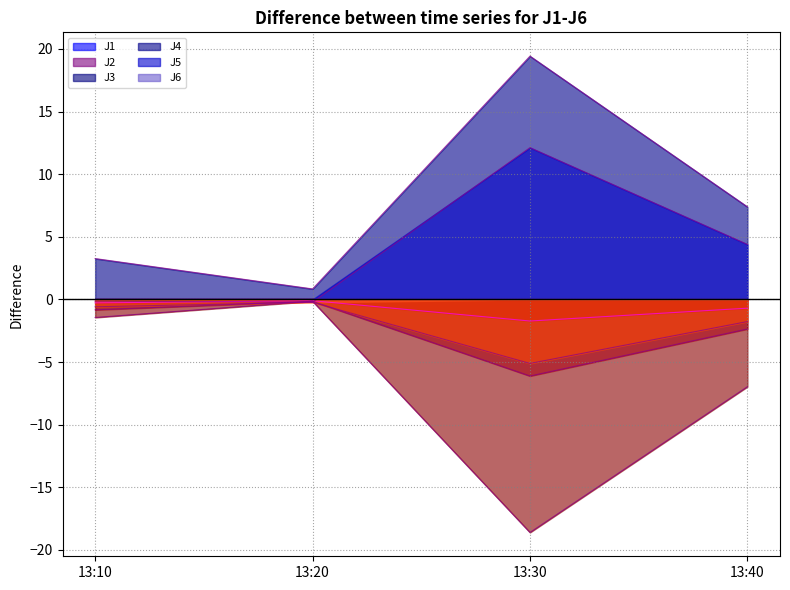

How many interior local peaks does the J2 series have?

1